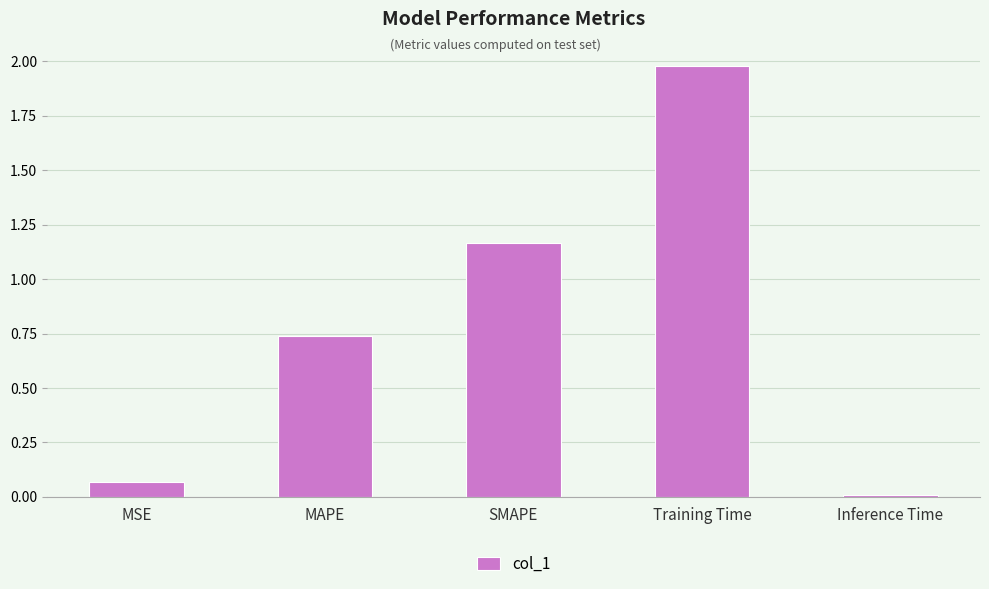

How many categories are shown in the chart?

5